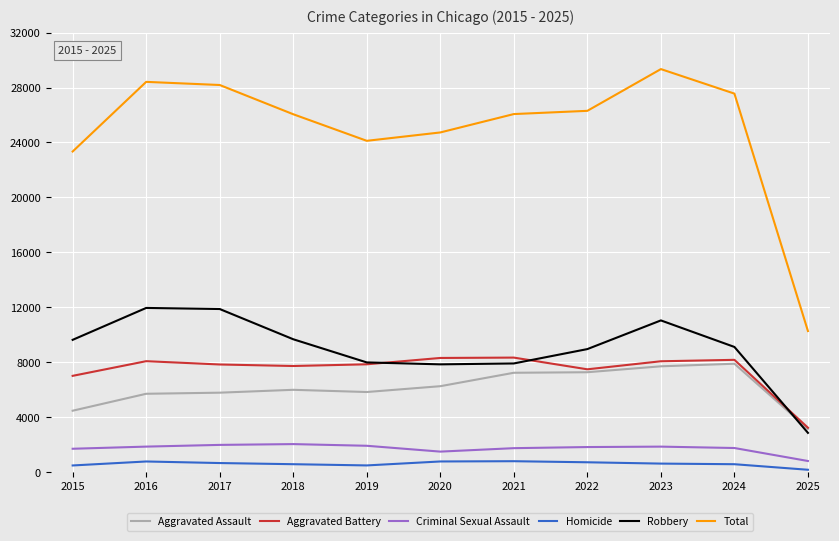

True or false: Total has a value of 41899 at 2021.

False